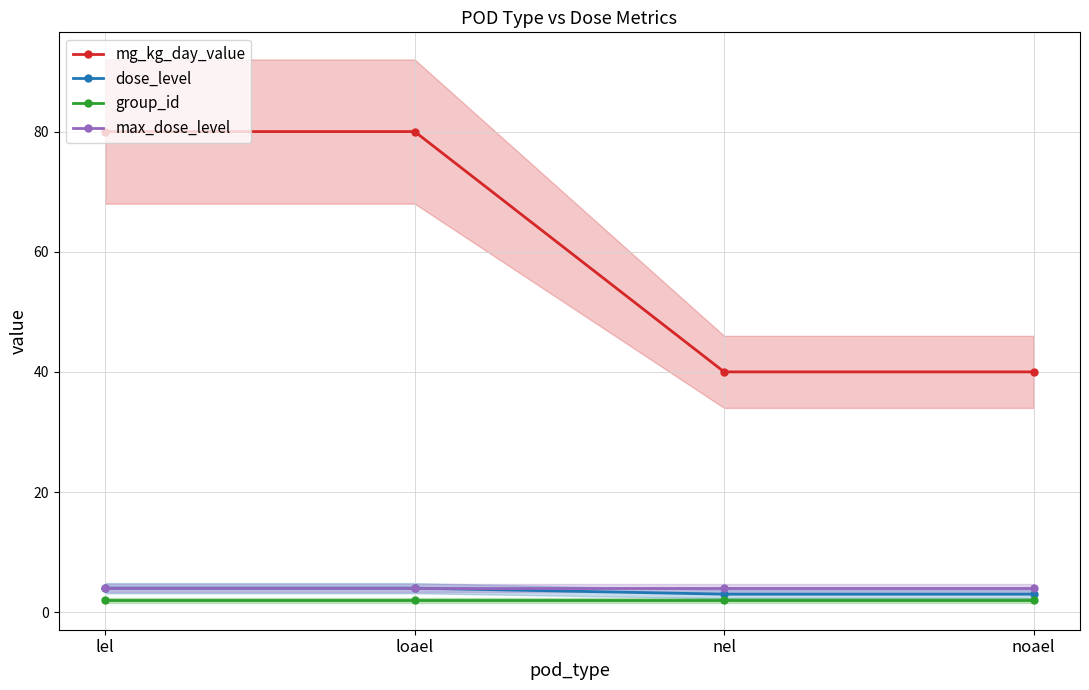

Between noael and nel, which is larger?

noael